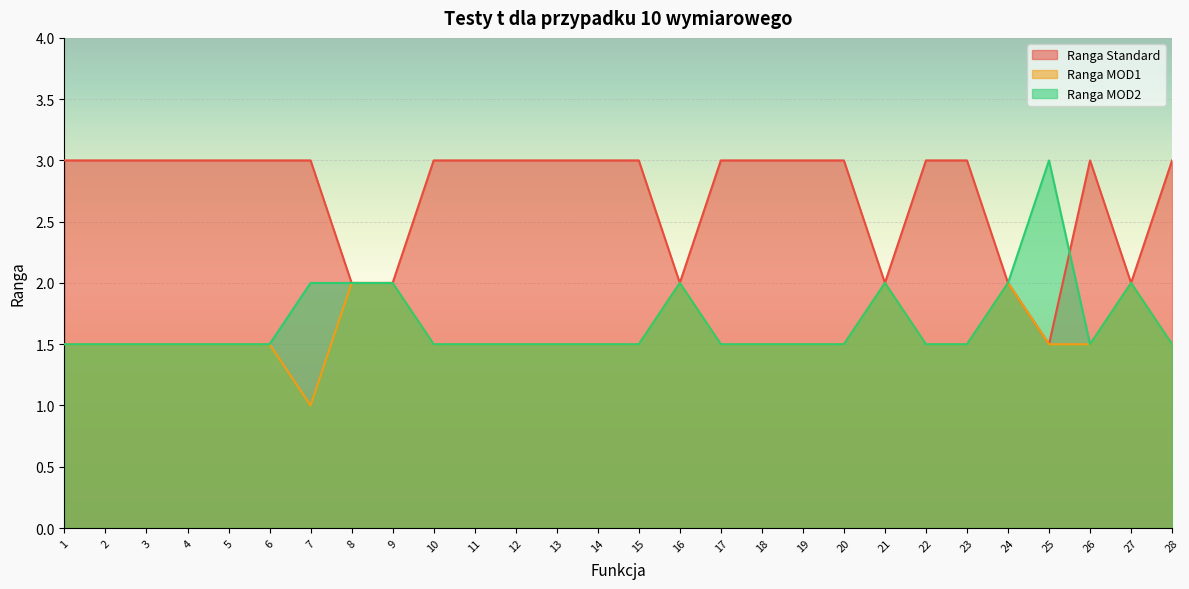

What is the minimum value for Ranga Standard?

1.5